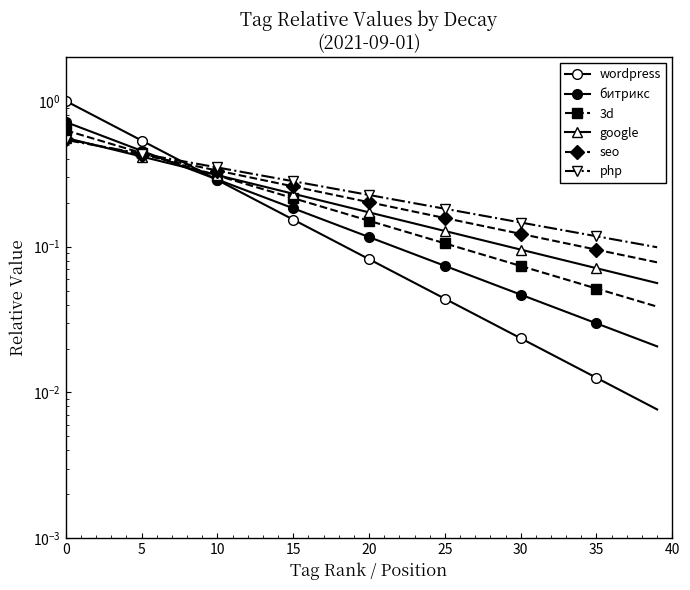

Reading left to right, what are all the values shown in this chart?

wordpress: 1.0	0.9	0.8	0.7	0.6	0.5	0.5	0.4	0.4	0.3	0.3	0.3	0.2	0.2	0.2	0.2	0.1	0.1	0.1	0.1	0.1	0.1	0.1	0.1	0.0	0.0	0.0	0.0	0.0	0.0	0.0	0.0	0.0	0.0	0.0	0.0	0.0	0.0	0.0	0.0
битрикс: 0.7	0.7	0.6	0.5	0.5	0.5	0.4	0.4	0.3	0.3	0.3	0.3	0.2	0.2	0.2	0.2	0.2	0.2	0.1	0.1	0.1	0.1	0.1	0.1	0.1	0.1	0.1	0.1	0.1	0.1	0.0	0.0	0.0	0.0	0.0	0.0	0.0	0.0	0.0	0.0
3d: 0.6	0.6	0.5	0.5	0.5	0.4	0.4	0.4	0.4	0.3	0.3	0.3	0.3	0.2	0.2	0.2	0.2	0.2	0.2	0.2	0.2	0.1	0.1	0.1	0.1	0.1	0.1	0.1	0.1	0.1	0.1	0.1	0.1	0.1	0.1	0.1	0.0	0.0	0.0	0.0
google: 0.6	0.5	0.5	0.5	0.4	0.4	0.4	0.4	0.3	0.3	0.3	0.3	0.3	0.3	0.2	0.2	0.2	0.2	0.2	0.2	0.2	0.2	0.2	0.1	0.1	0.1	0.1	0.1	0.1	0.1	0.1	0.1	0.1	0.1	0.1	0.1	0.1	0.1	0.1	0.1
seo: 0.5	0.5	0.5	0.5	0.4	0.4	0.4	0.4	0.4	0.3	0.3	0.3	0.3	0.3	0.3	0.3	0.2	0.2	0.2	0.2	0.2	0.2	0.2	0.2	0.2	0.2	0.1	0.1	0.1	0.1	0.1	0.1	0.1	0.1	0.1	0.1	0.1	0.1	0.1	0.1
php: 0.5	0.5	0.5	0.5	0.5	0.4	0.4	0.4	0.4	0.4	0.3	0.3	0.3	0.3	0.3	0.3	0.3	0.3	0.2	0.2	0.2	0.2	0.2	0.2	0.2	0.2	0.2	0.2	0.2	0.2	0.1	0.1	0.1	0.1	0.1	0.1	0.1	0.1	0.1	0.1